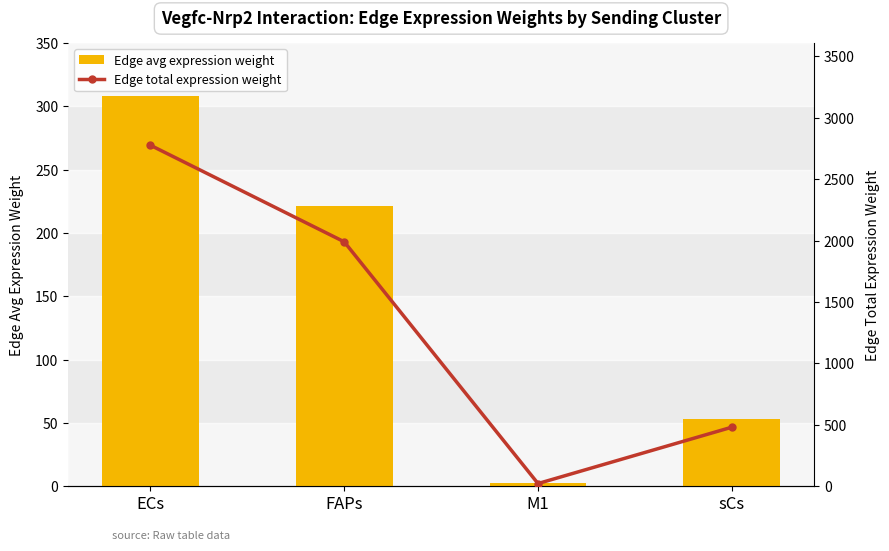

The Edge total expression weight series shows 1624.9 at ECs. True or false?

False